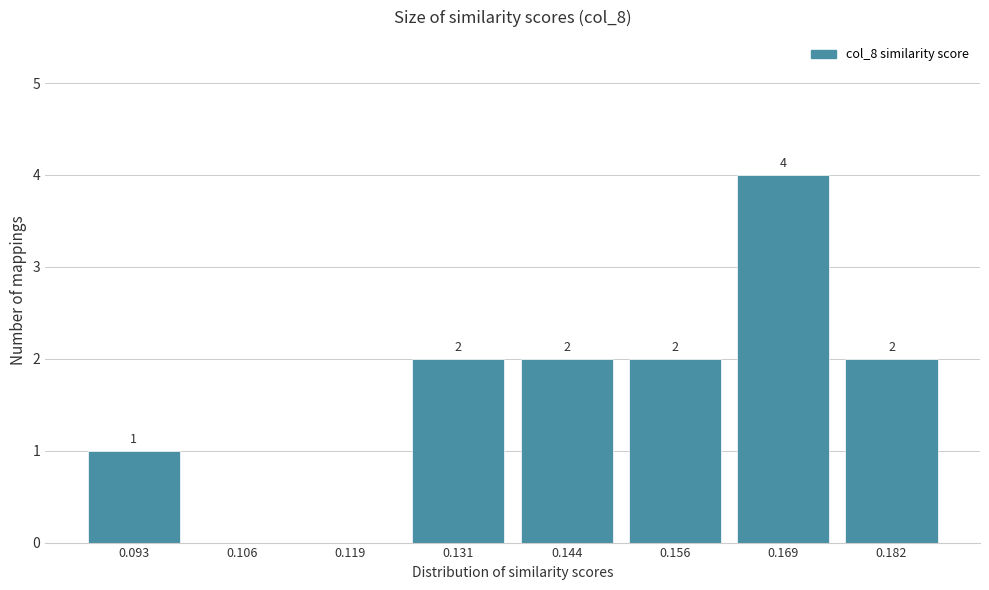

Reading left to right, list all the values displayed in this chart.

0.093=1	0.106=0	0.119=0	0.131=2	0.144=2	0.156=2	0.169=4	0.182=2